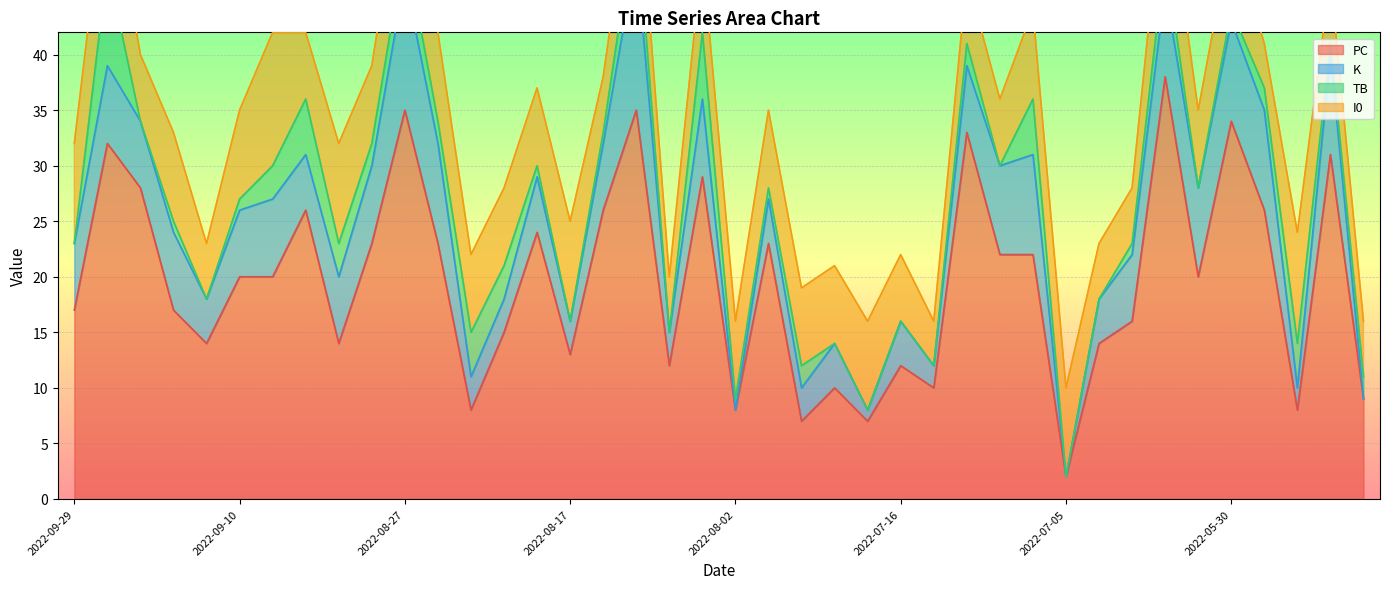

Where do K and I0 first cross each other?

2022-08-25 and 2022-08-23